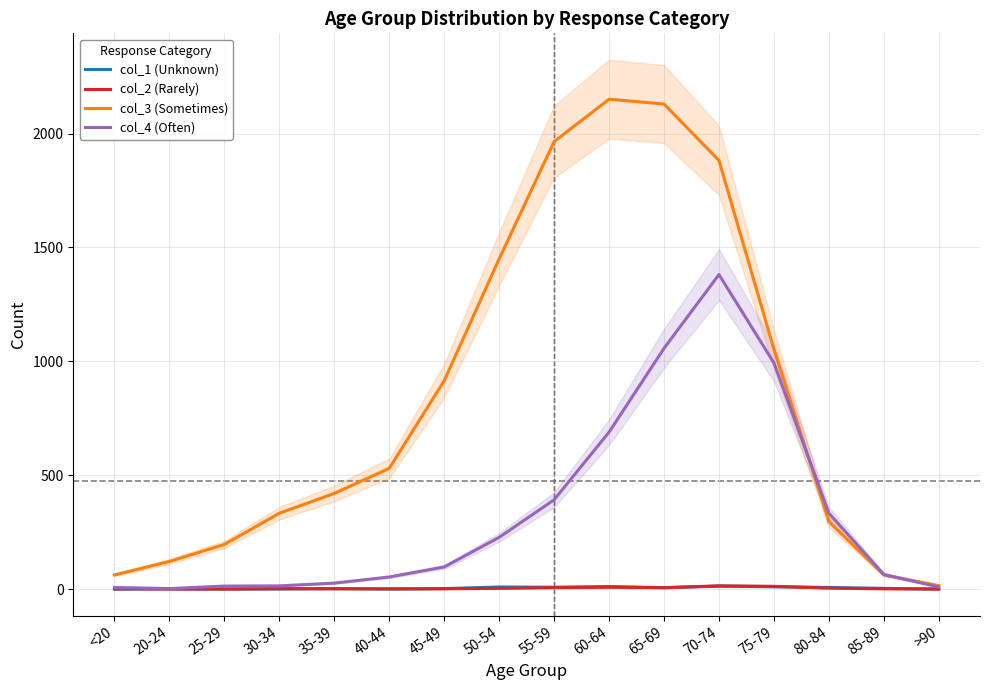

At which label does col_4 (Often) first exceed 97?

50-54